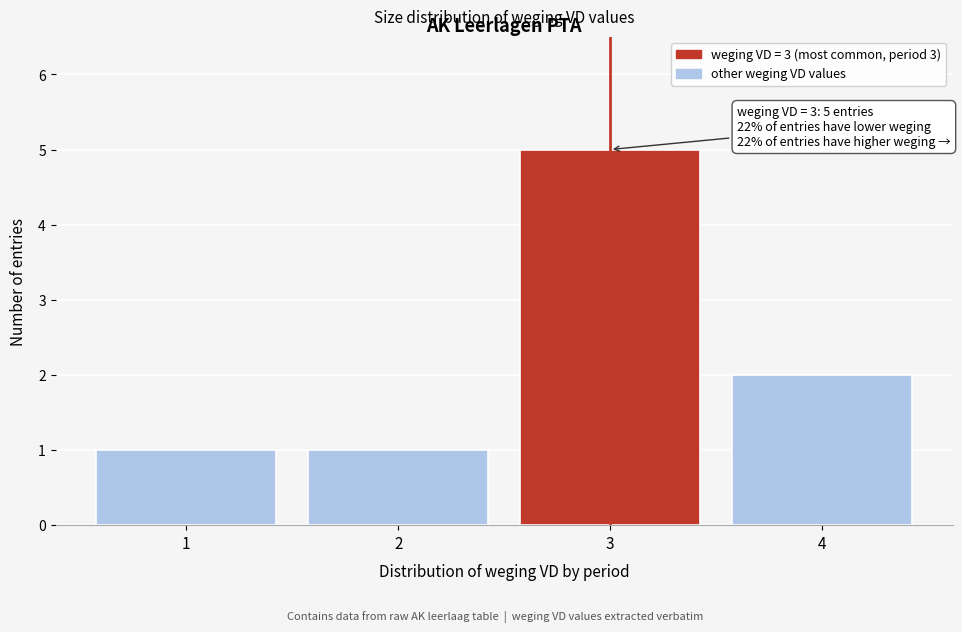

Over which range of the x-axis is the bar tallest?

2.5 to 3.5